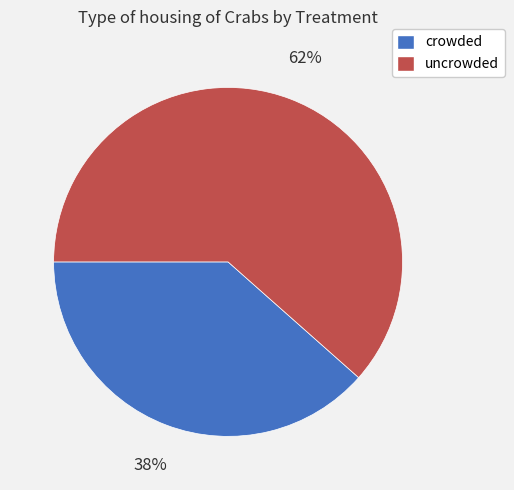

Does crowded represent more than half of the total?

No